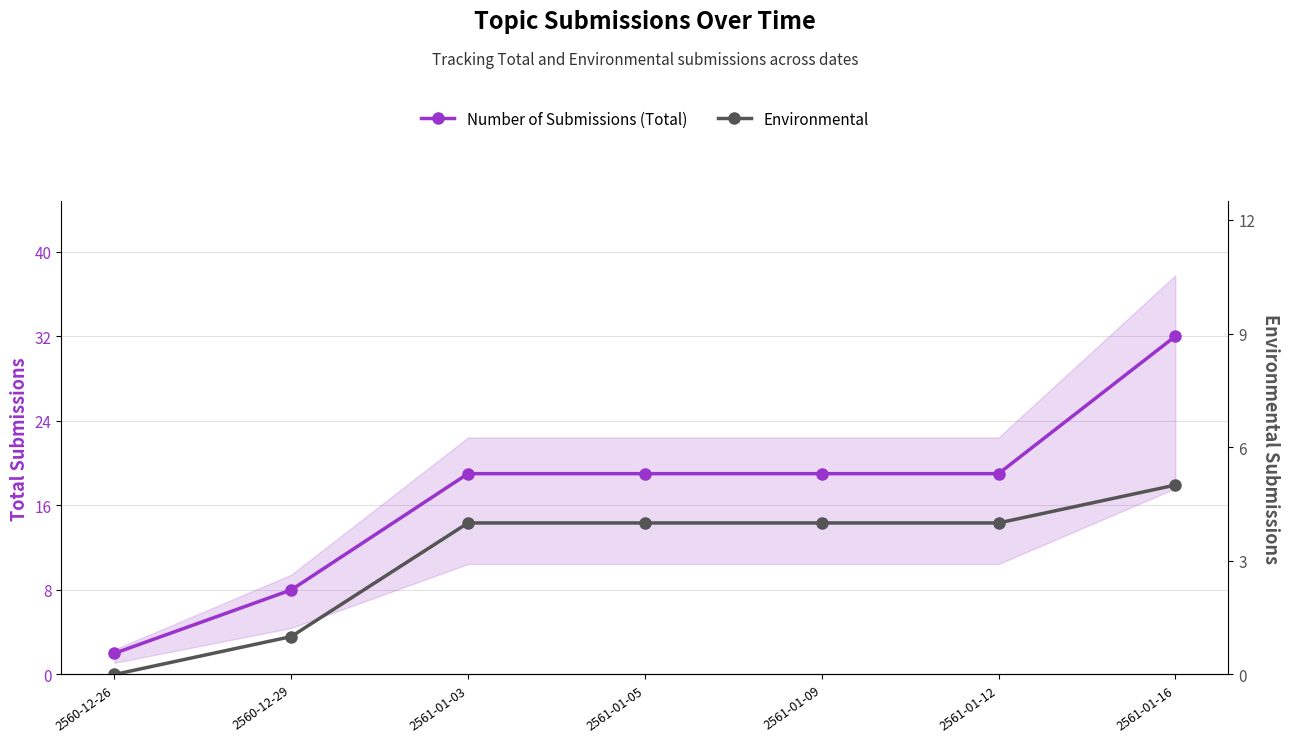

Rank the series by their average value, from highest to lowest.

Number of Submissions (Total), Environmental